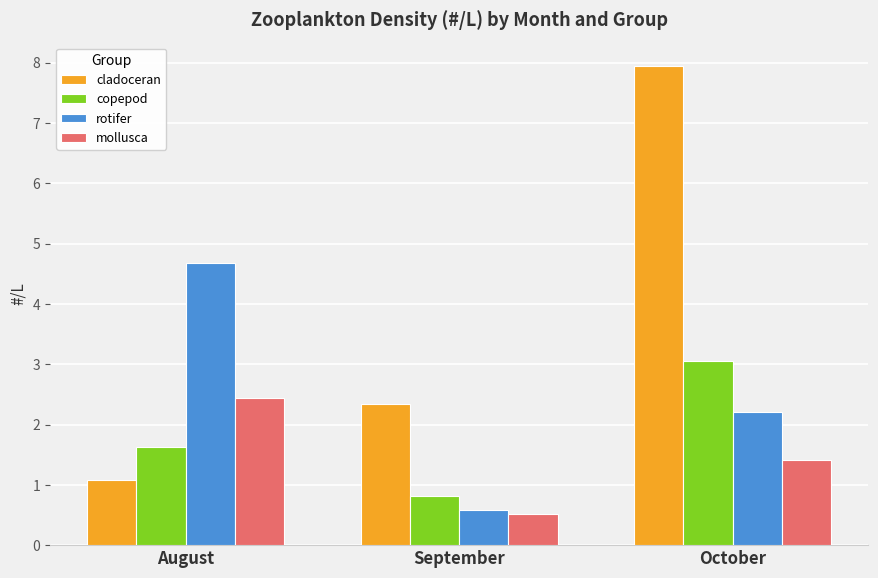

Rank the categories by mollusca value from highest to lowest.

August, October, September